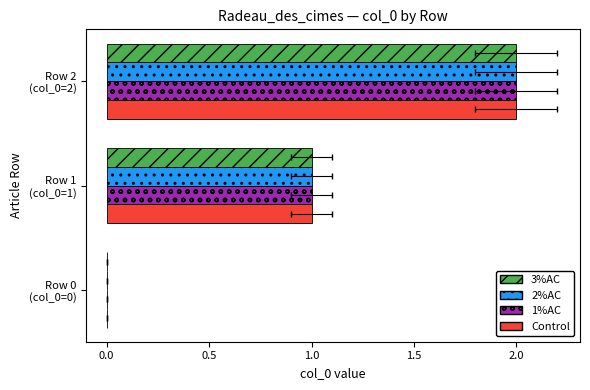

What are all the series names shown in the legend?

3%AC, 2%AC, 1%AC, Control